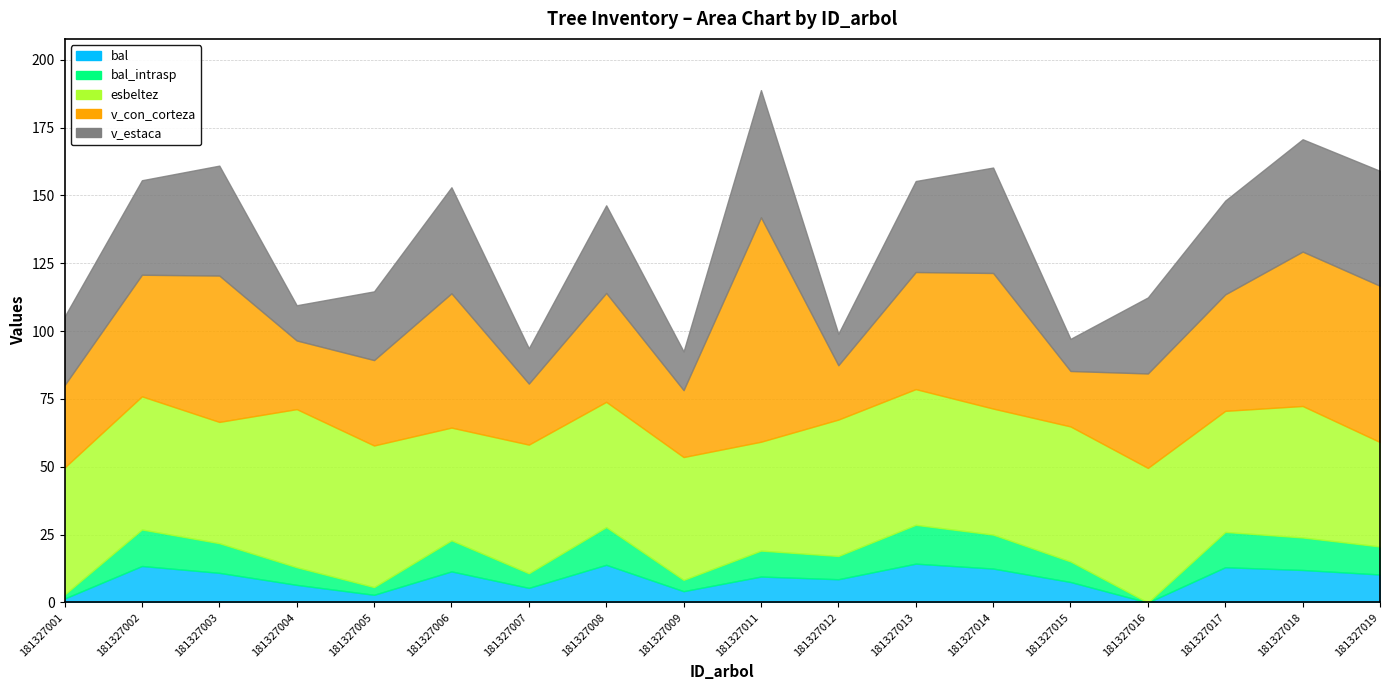

True or false: bal_intrasp has more than 2 points higher than both neighbors.

True